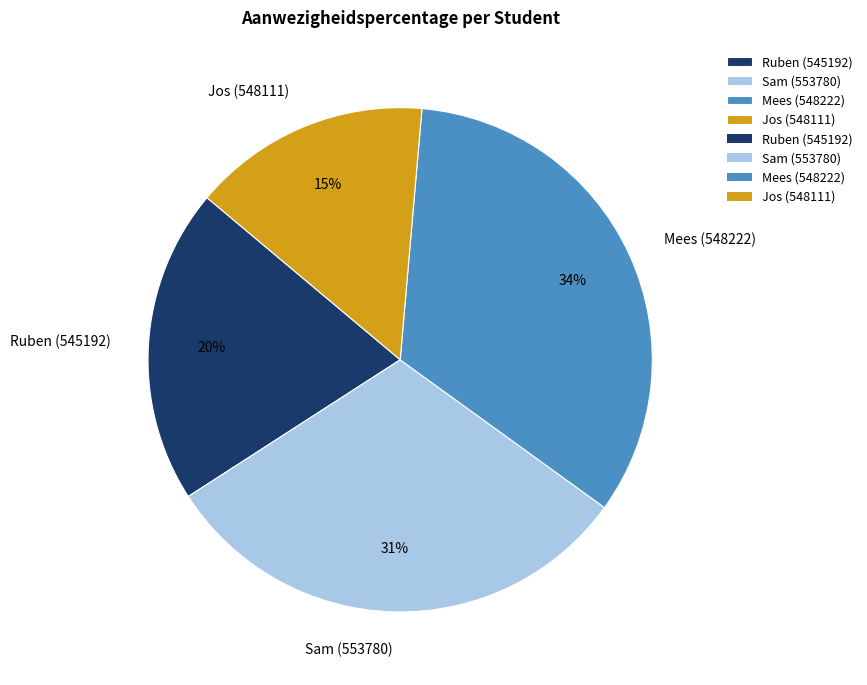

Is it true that Sam (553780) is 40% of the pie?

False